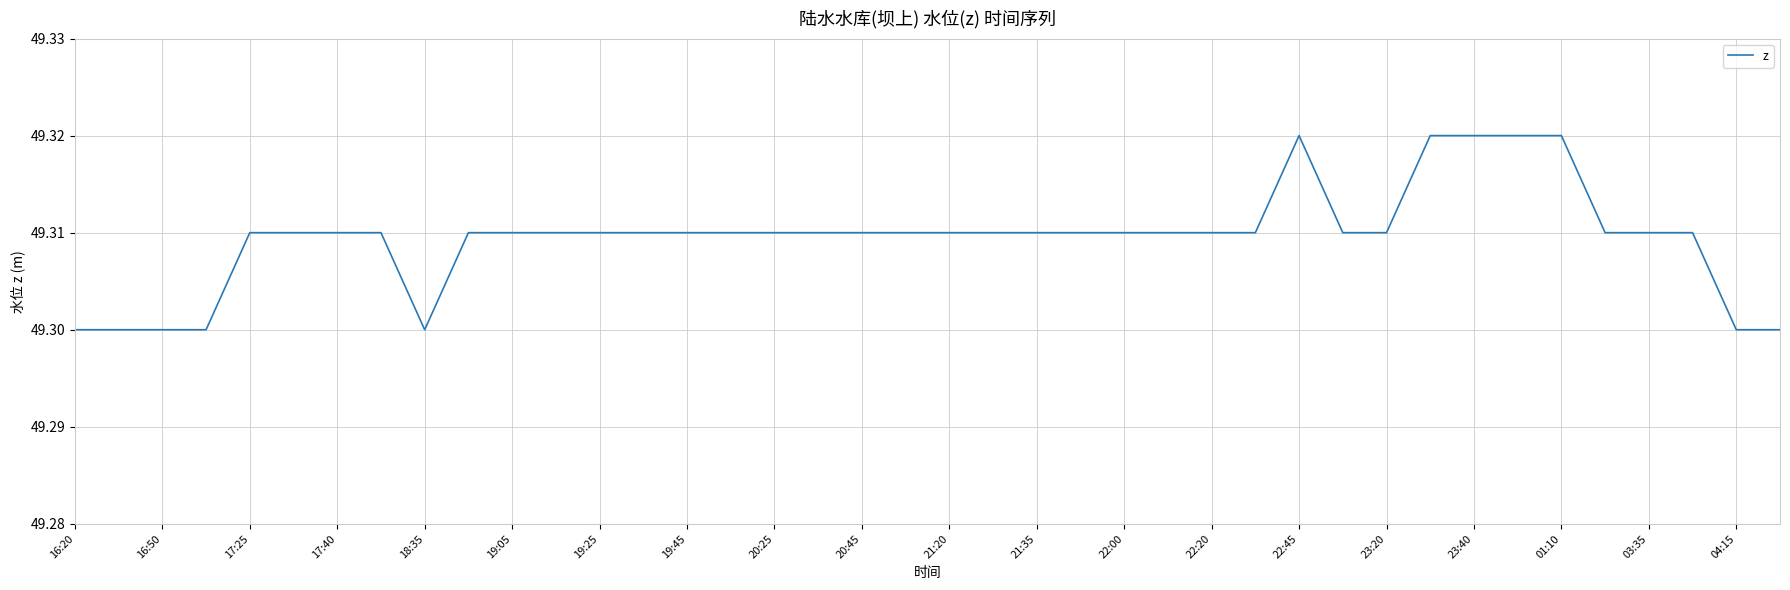

Approximately how many times larger is the value at 04:15 compared to 19:05?

1.0